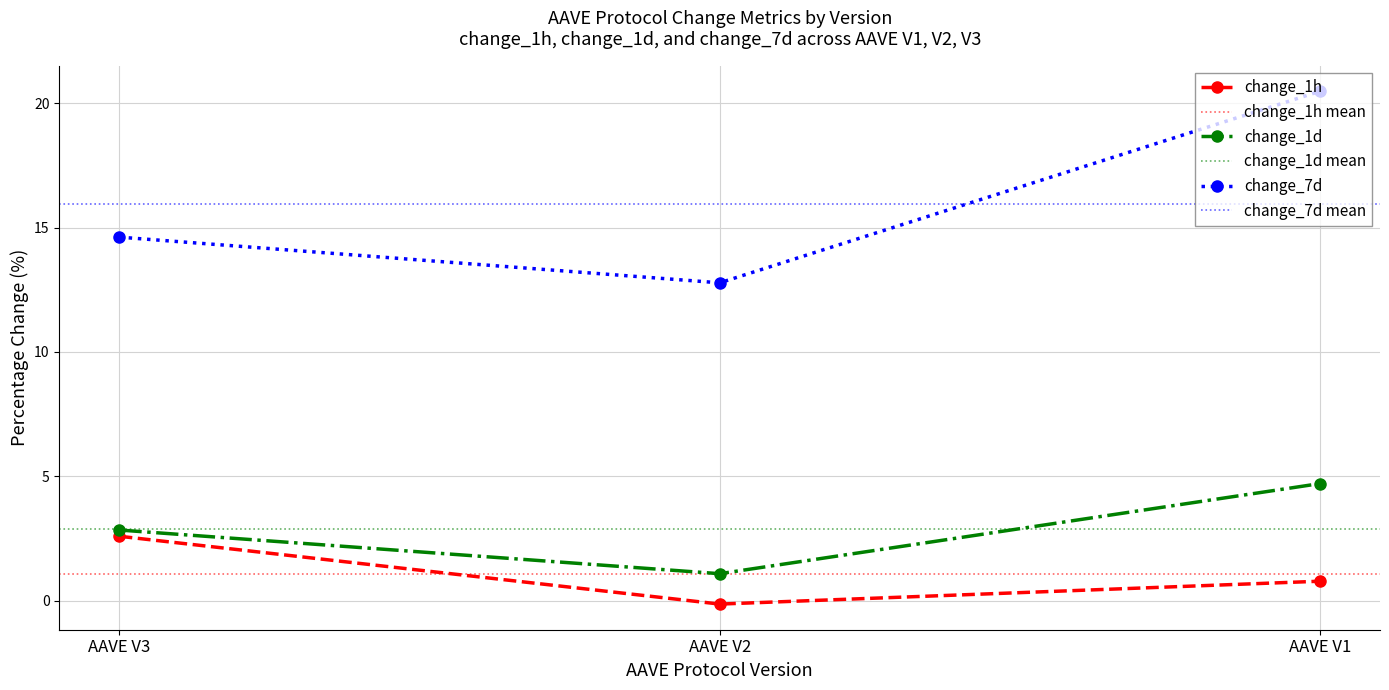

The value of change_7d at AAVE V2 is 21.6. True or false?

False